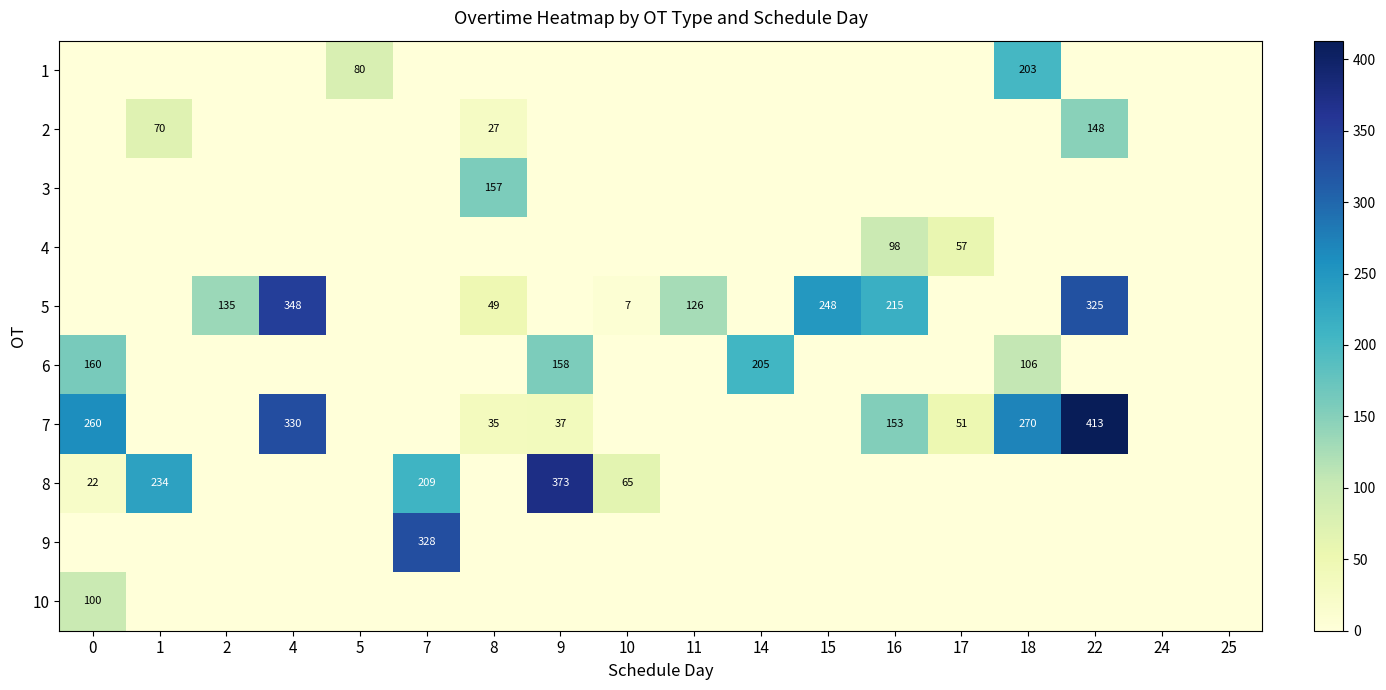

What is the highest value of the 3 series?

157